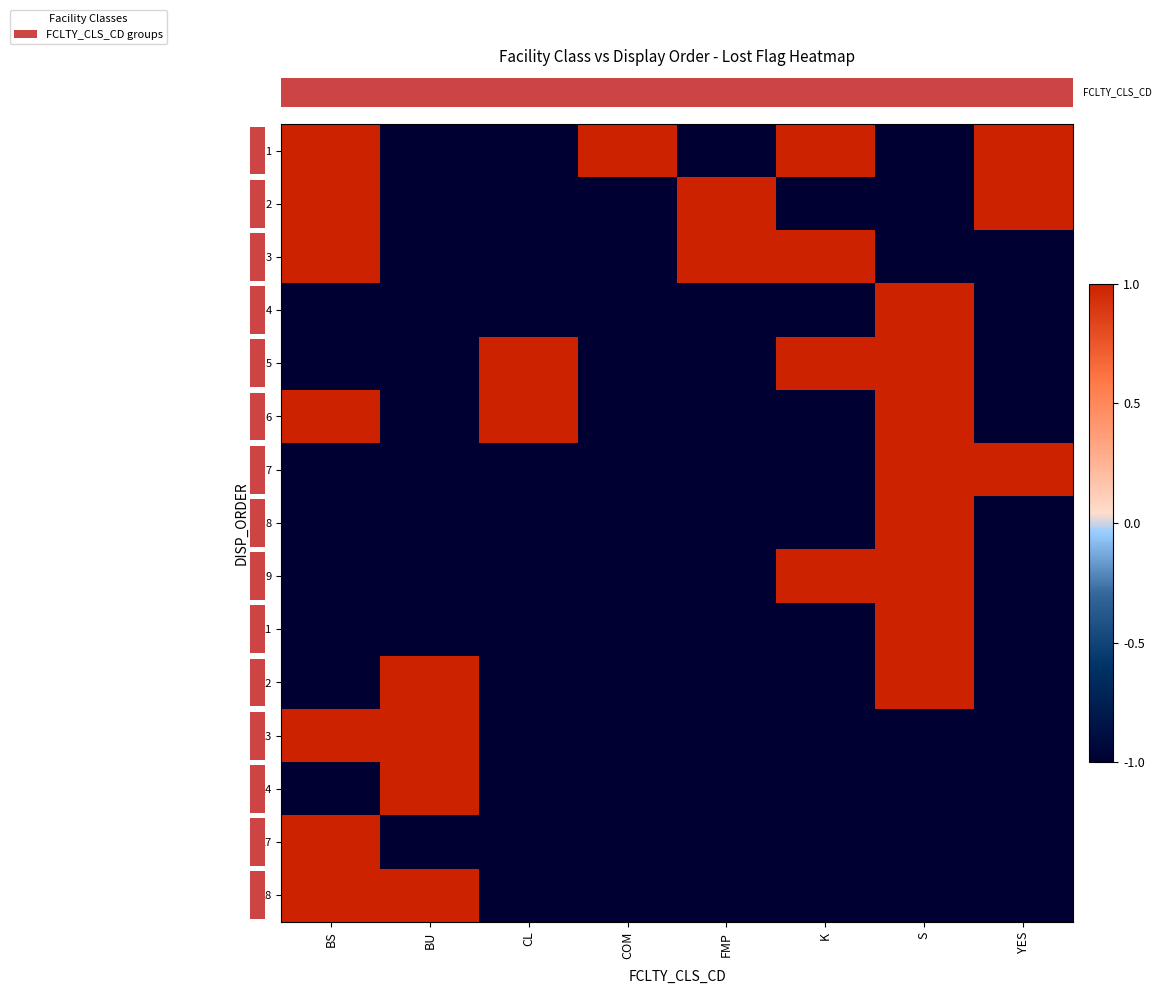

Reading left to right, list all the values displayed in this chart.

row_0: 1	-1	-1	1	-1	1	-1	1
row_1: 1	-1	-1	-1	1	-1	-1	1
row_2: 1	-1	-1	-1	1	1	-1	-1
row_3: -1	-1	-1	-1	-1	-1	1	-1
row_4: -1	-1	1	-1	-1	1	1	-1
row_5: 1	-1	1	-1	-1	-1	1	-1
row_6: -1	-1	-1	-1	-1	-1	1	1
row_7: -1	-1	-1	-1	-1	-1	1	-1
row_8: -1	-1	-1	-1	-1	1	1	-1
row_9: -1	-1	-1	-1	-1	-1	1	-1
row_10: -1	1	-1	-1	-1	-1	1	-1
row_11: 1	1	-1	-1	-1	-1	-1	-1
row_12: -1	1	-1	-1	-1	-1	-1	-1
row_13: 1	-1	-1	-1	-1	-1	-1	-1
row_14: 1	1	-1	-1	-1	-1	-1	-1